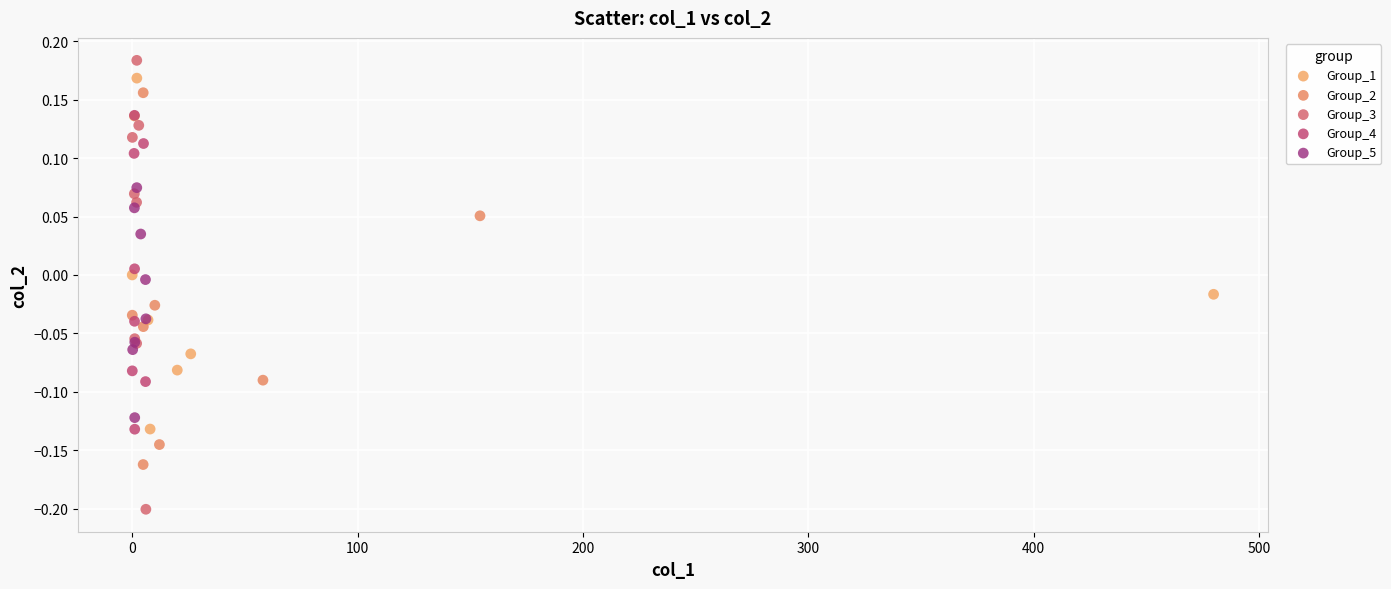

Which series contains the highest Y value?

Group_3